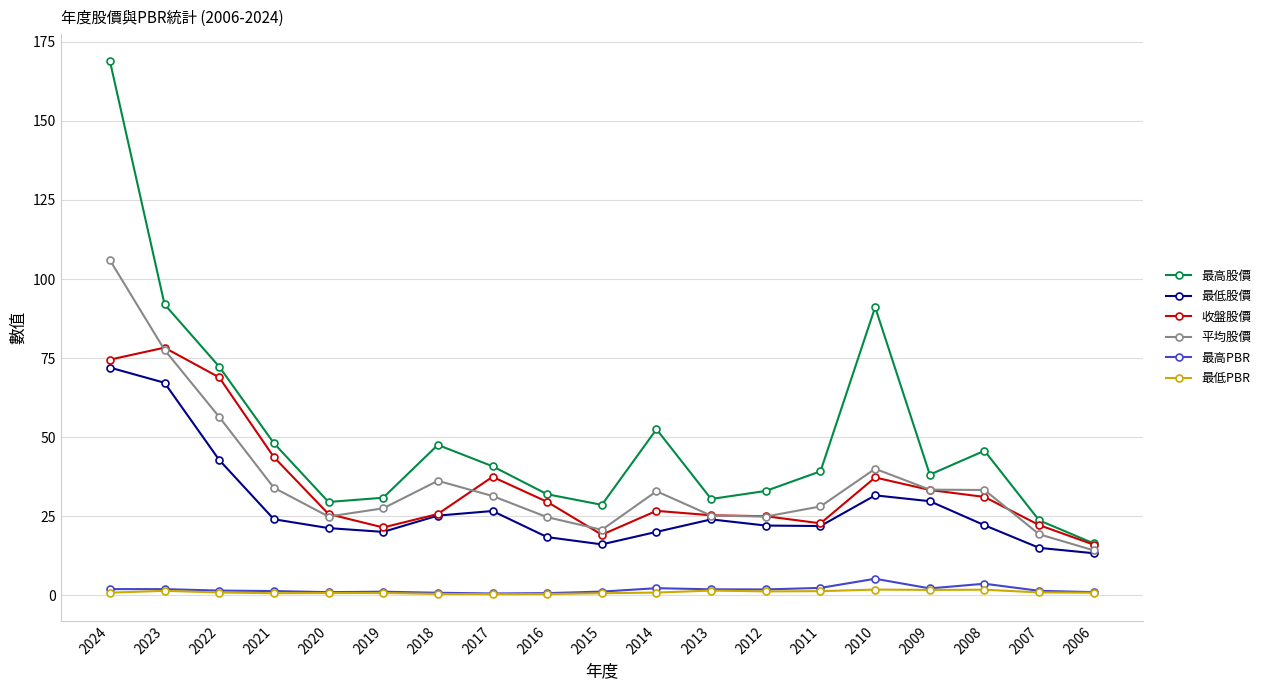

What is the maximum value for 最低股價?

72.0